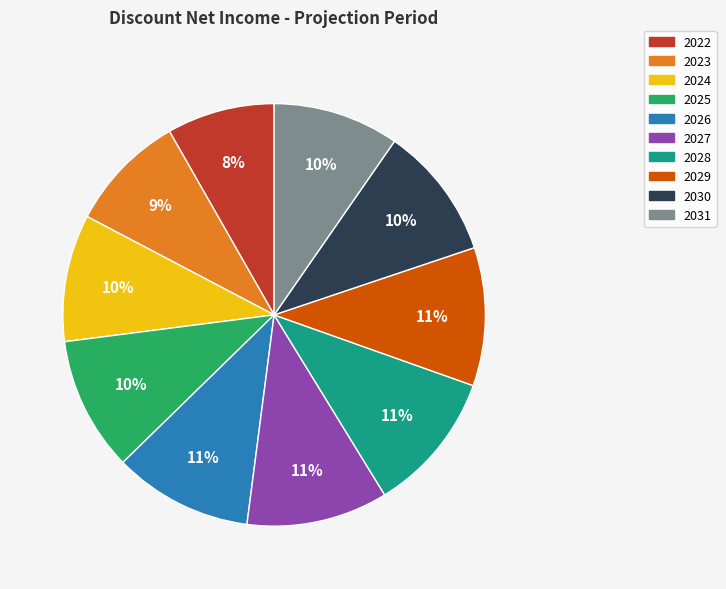

True or false: 2026 accounts for 11% of the total.

True